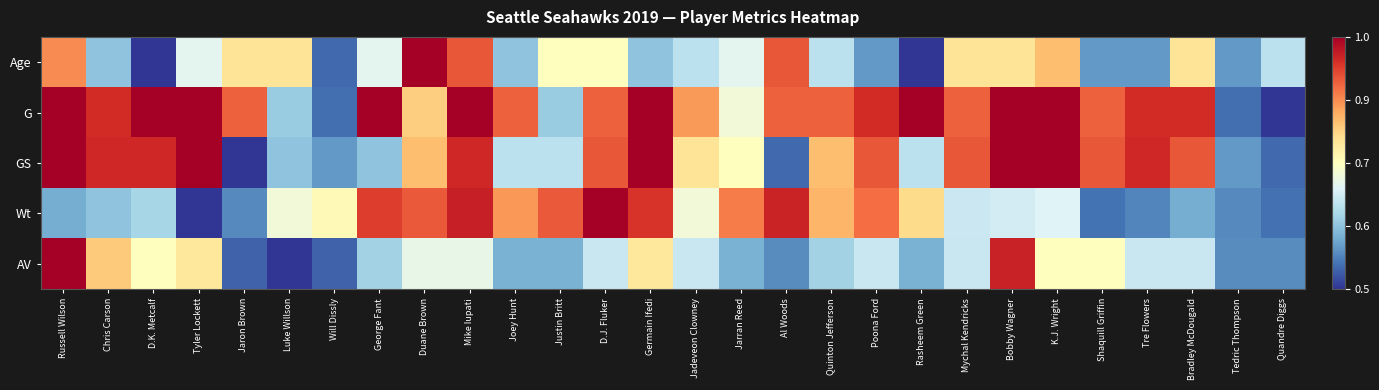

At which category is the sum across all series the highest?

Mike Iupati